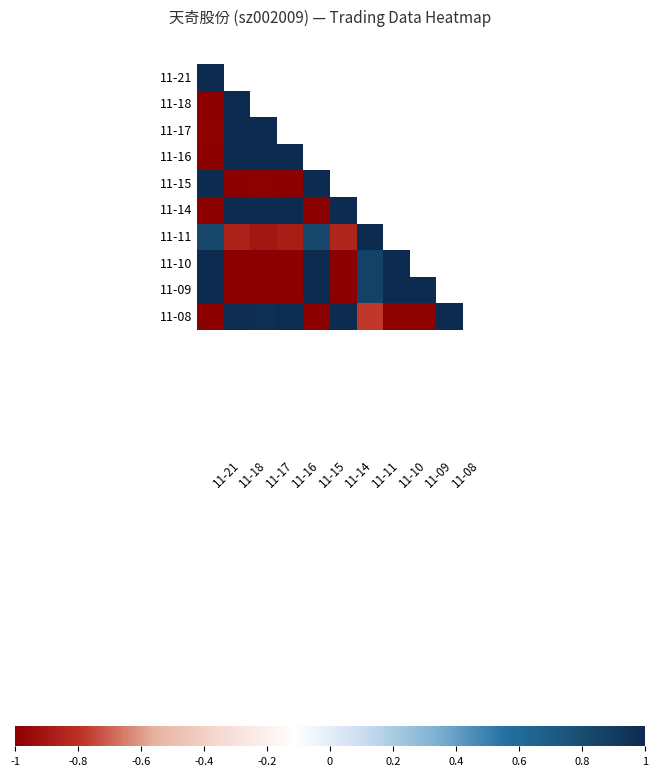

How many data points does each series have?

10